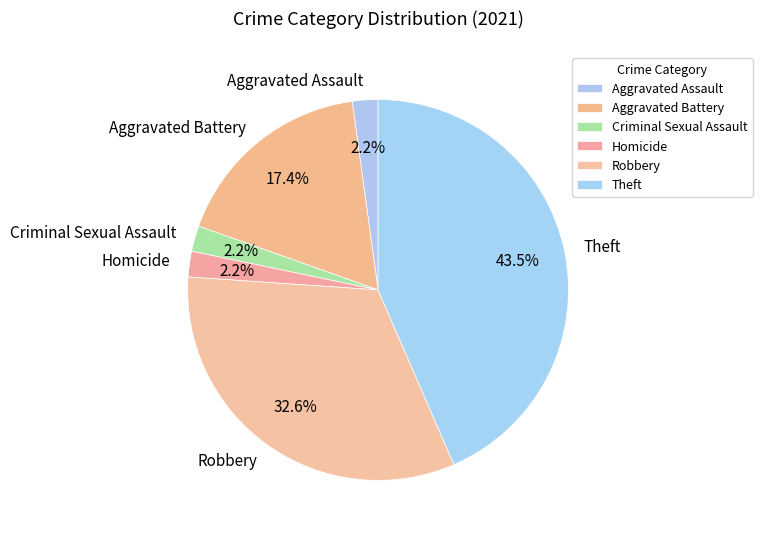

Which category has the biggest portion of the pie?

Theft